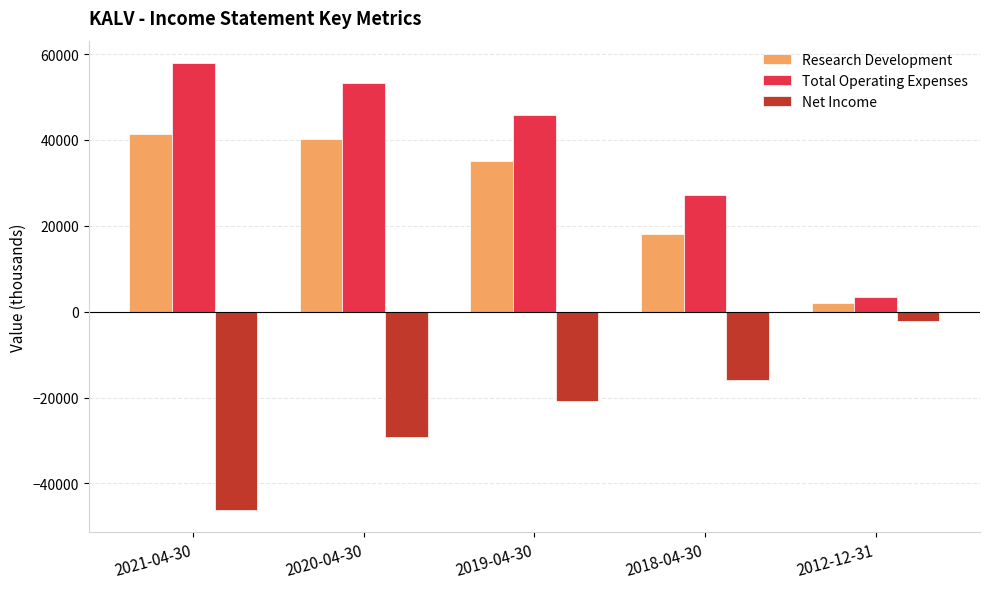

Reading left to right, transcribe all the data shown in this chart.

Research Development: 41300	40200	35000	18200	2000
Total Operating Expenses: 57900	53200	45900	27100	3400
Net Income: -46200	-29100	-20800	-15800	-2200